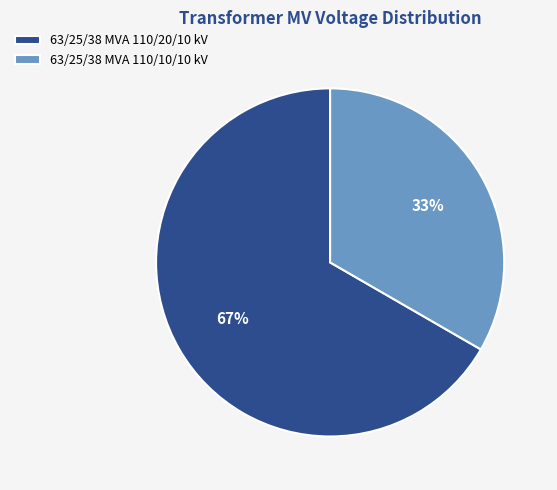

What is the largest slice in the pie chart?

63/25/38 MVA 110/20/10 kV